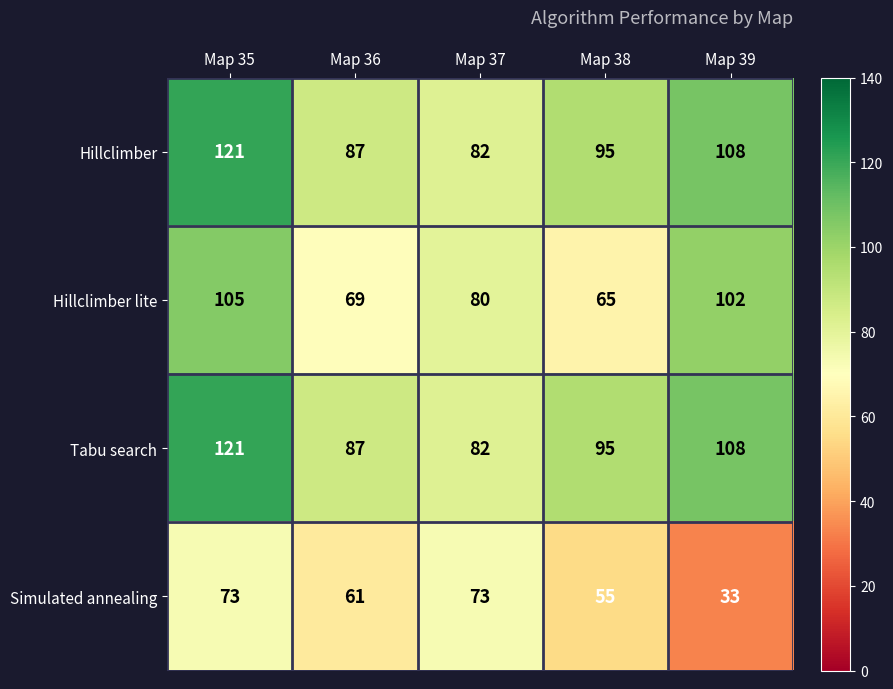

What is the highest value of the Hillclimber lite series?

105